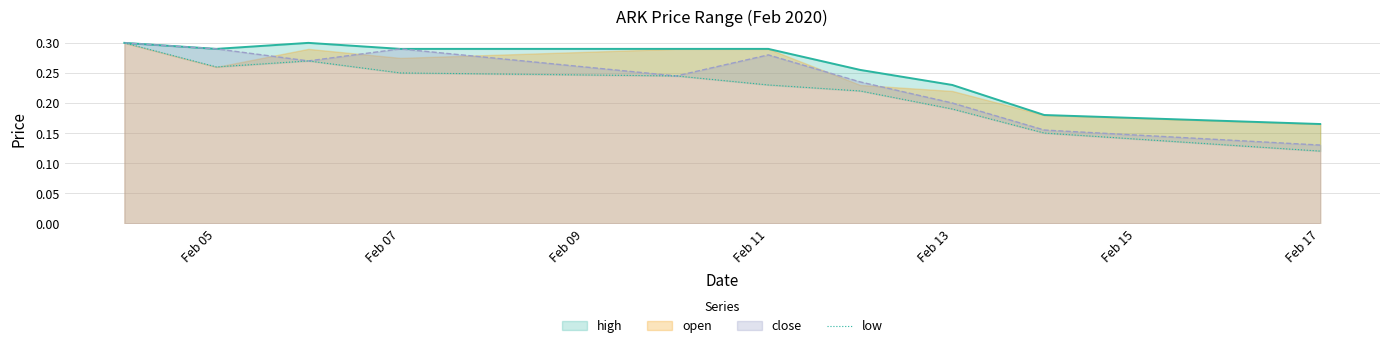

True or false: close has a value of 0.2 at Feb 17.

False